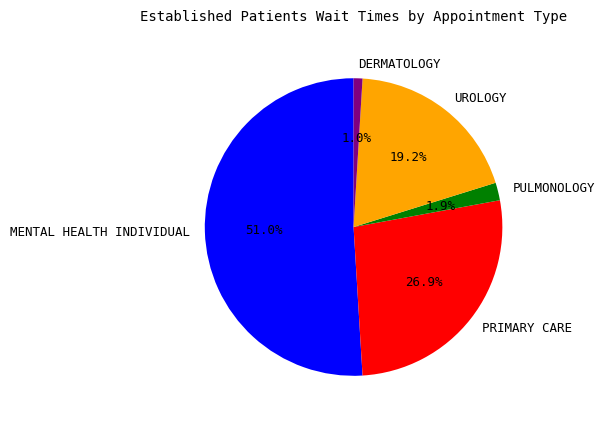

Rank the categories by value from highest to lowest.

MENTAL HEALTH INDIVIDUAL, PRIMARY CARE, UROLOGY, PULMONOLOGY, DERMATOLOGY